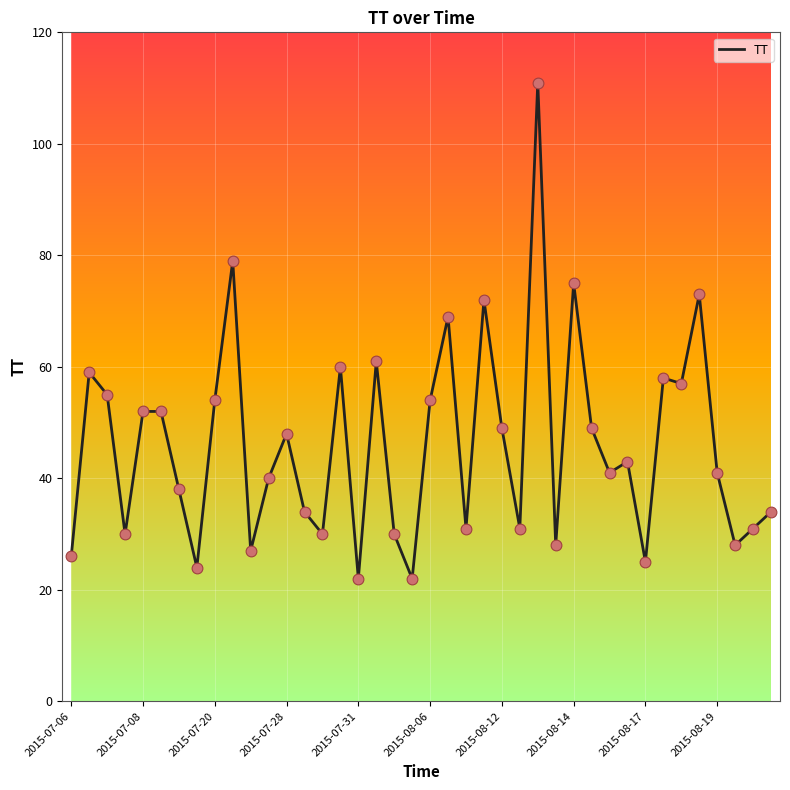

What is the greatest value displayed?

111